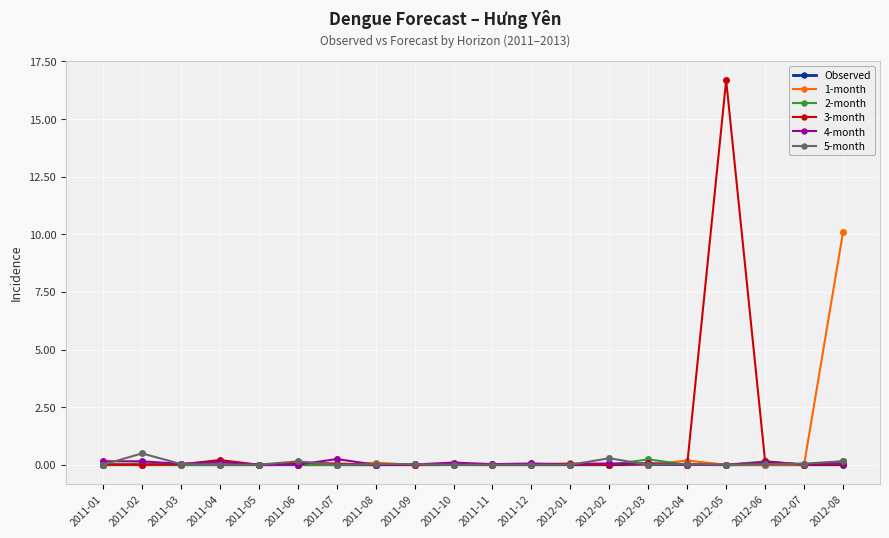

What is the label of the 19th point from the left?

2012-07